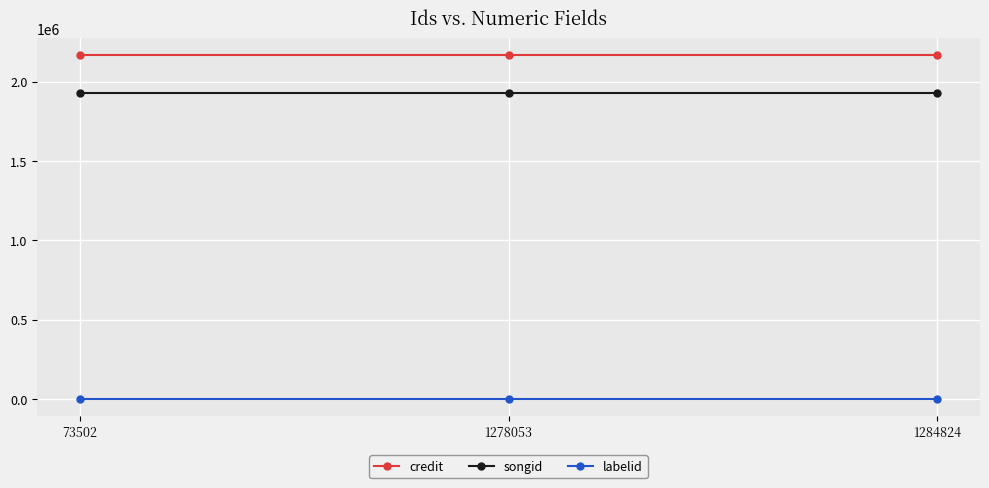

Reading right to left, what are all the values shown in this chart?

credit: 1284824=2164782	1278053=2164782	73502=2164782
songid: 1284824=1928653	1278053=1928653	73502=1928653
labelid: 1284824=-1	1278053=-1	73502=-1